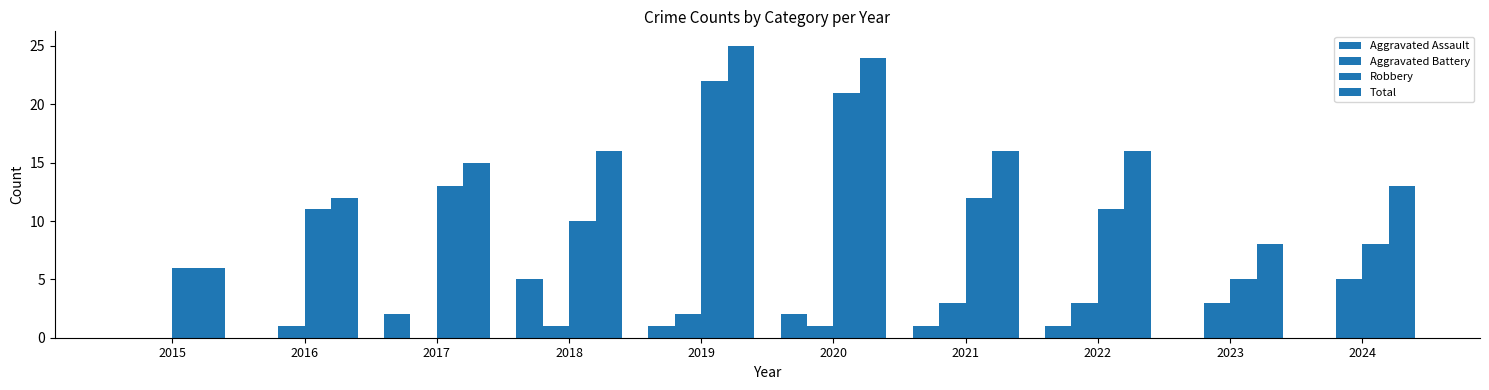

Does the chart contain stacked bars?

No